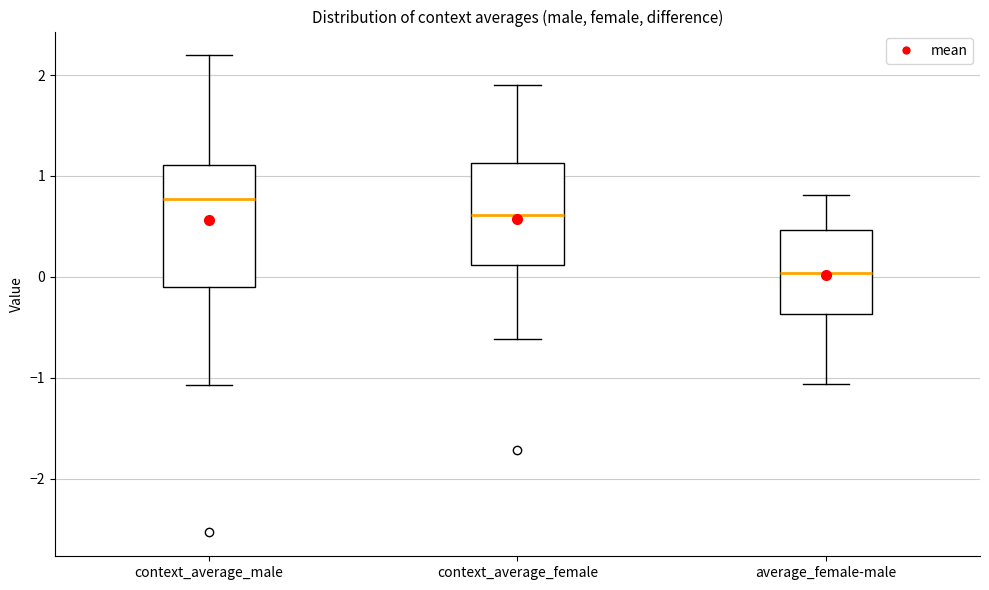

Comparing the boxes themselves (not the whiskers), which one is the tallest?

context_average_male